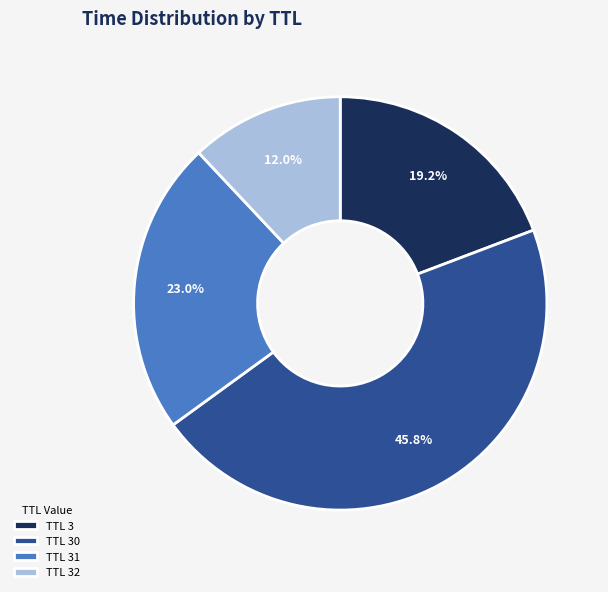

Does TTL 3 represent more than half of the total?

No